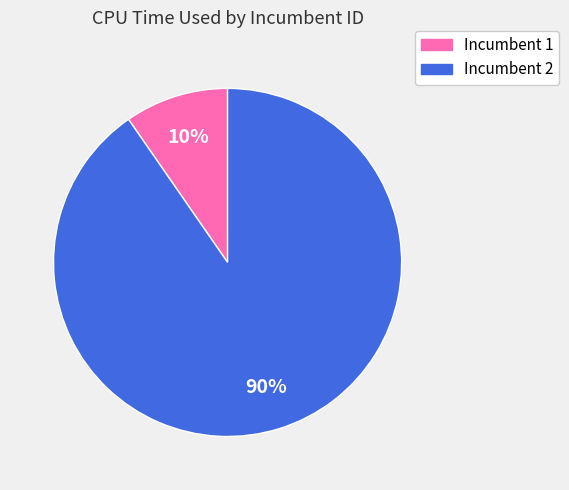

Which slice represents more than half of the pie?

Incumbent 2